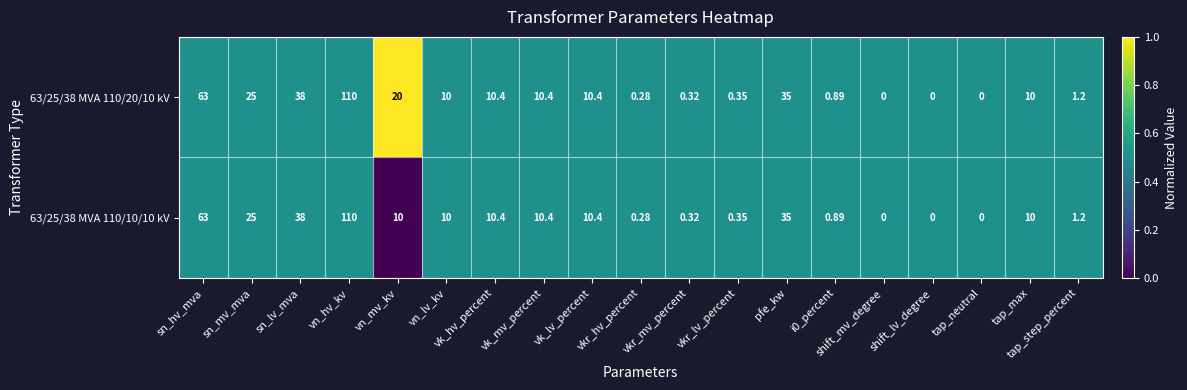

Which label corresponds to the largest value in the chart?

vn_hv_kv